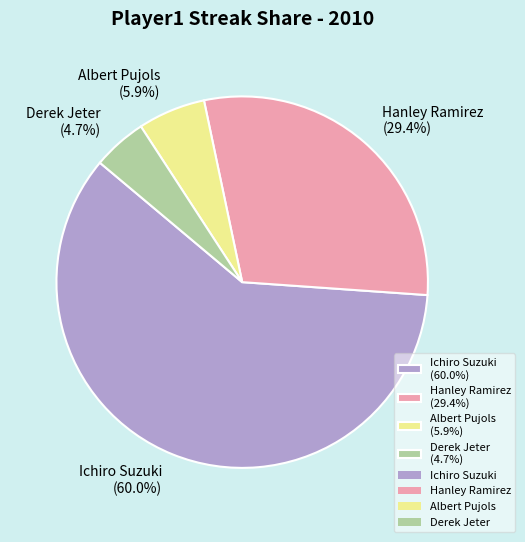

What percentage is NOT represented by Hanley Ramirez?

70.6%